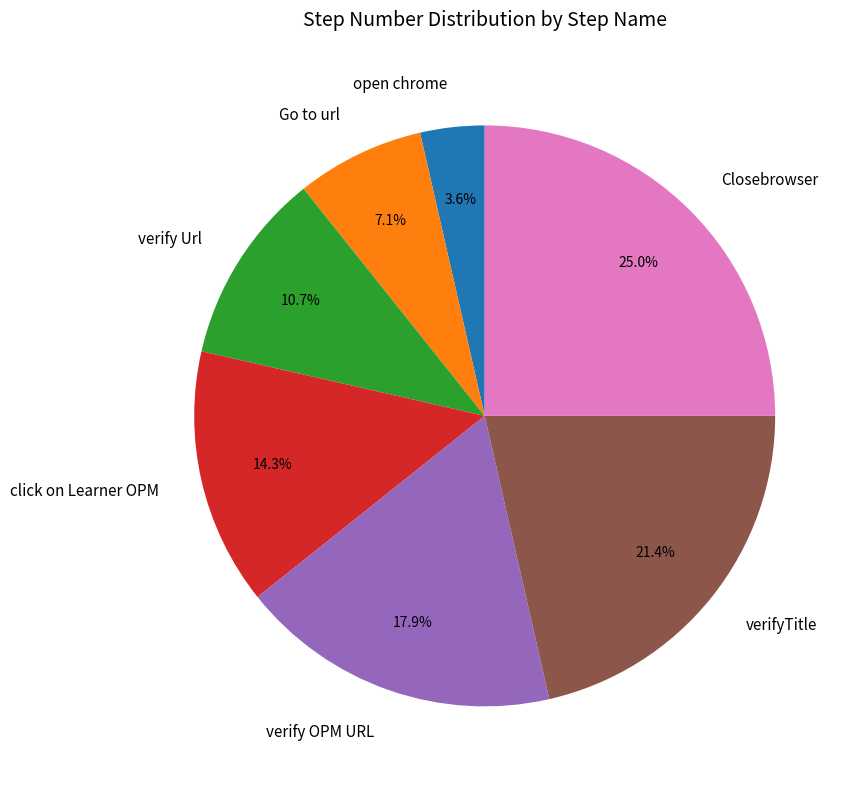

Which has a higher value, Go to url or click on Learner OPM?

click on Learner OPM